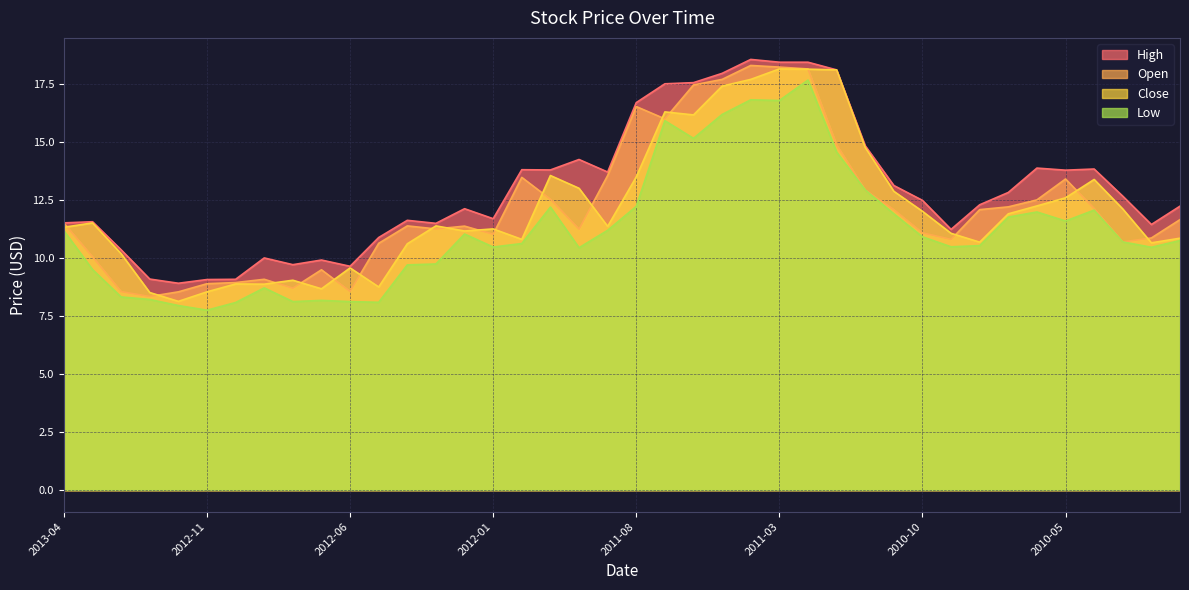

What is the difference between the highest and lowest values at 2012-06?

1.5